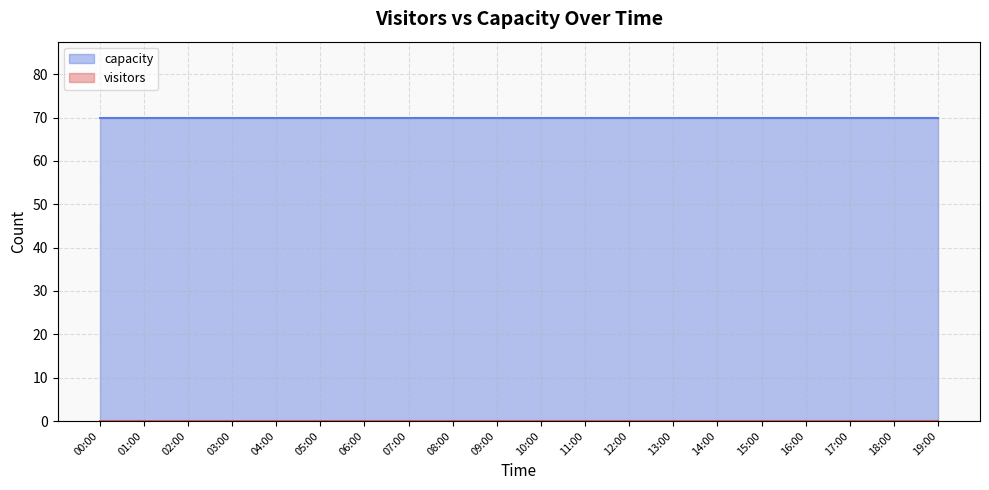

At which category is the sum across all series the highest?

00:00